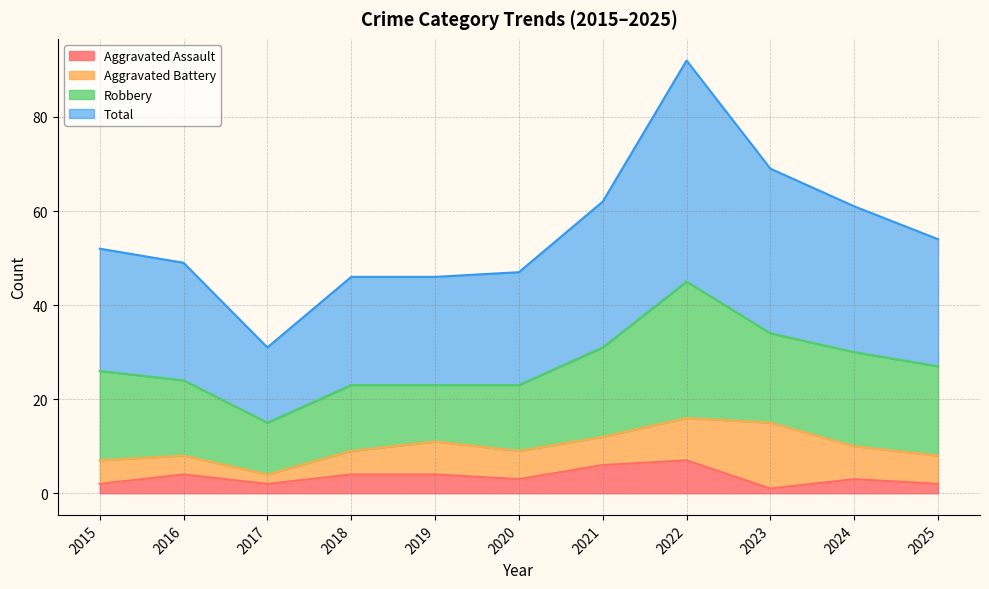

What is the sum of the Aggravated Assault values at 2022 and 2016?

11